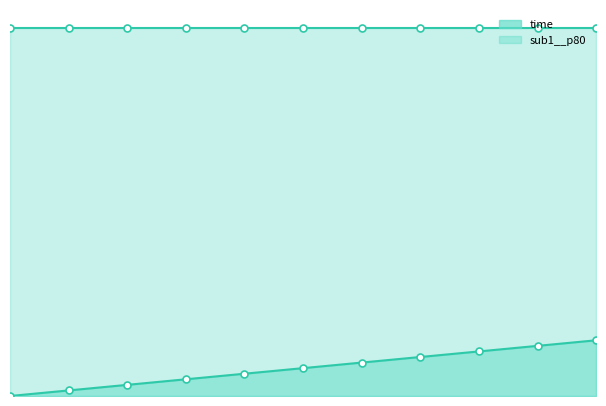

Rank the categories by value from highest to lowest.

11, 10, 9, 8, 7, 6, 5, 4, 3, 2, 1